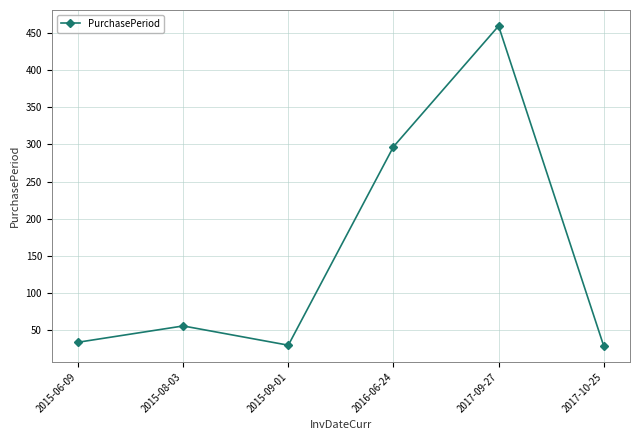

What is the smallest value displayed?

28